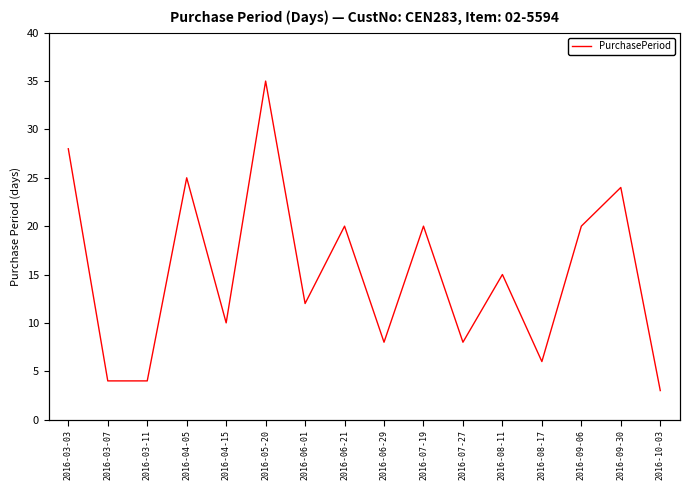

Count the number of data series in this chart.

1